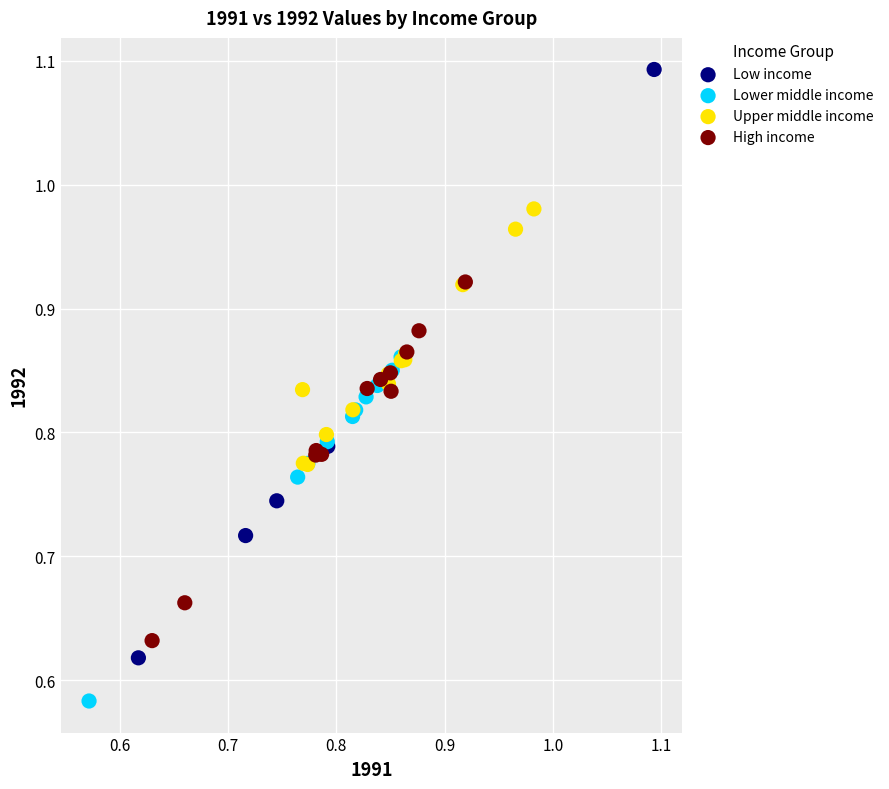

Which series has the largest Y range (max minus min)?

Low income